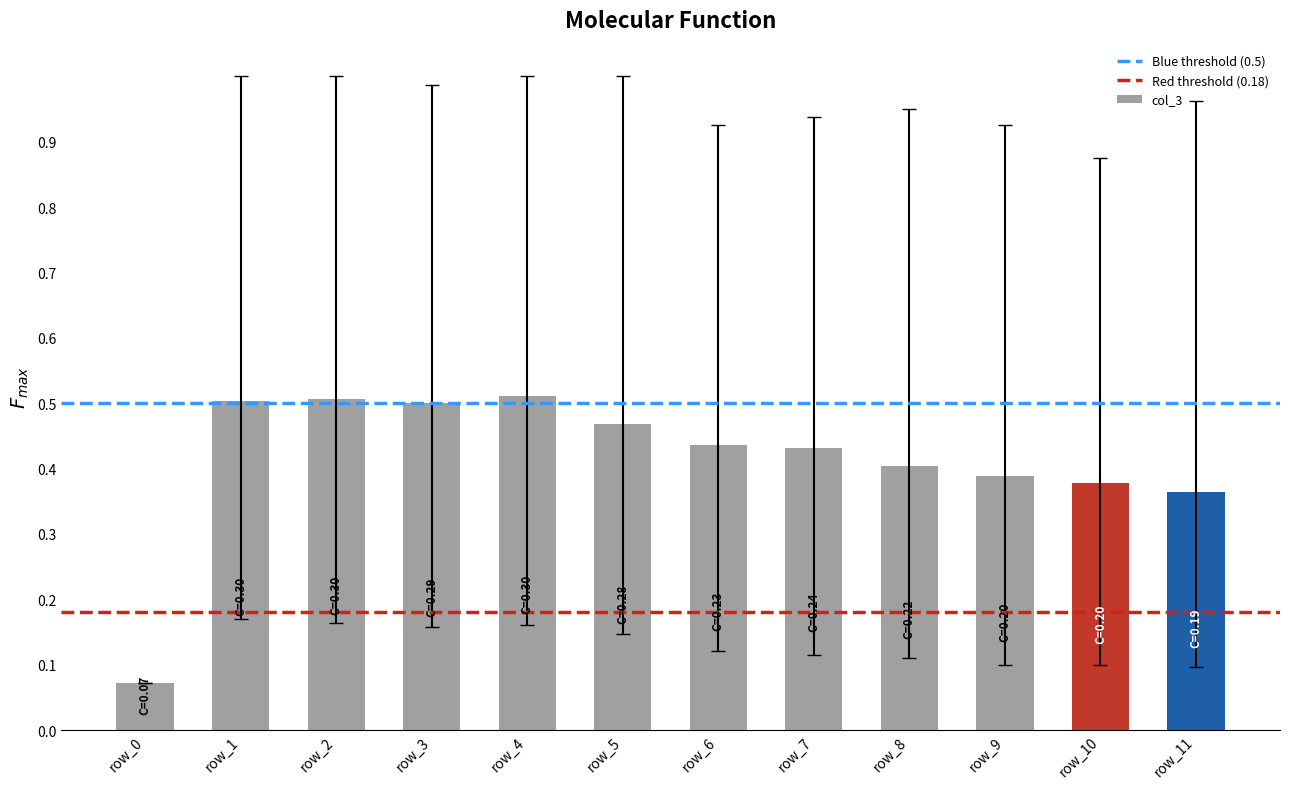

Where is the data nearest to the value 0?

row_0